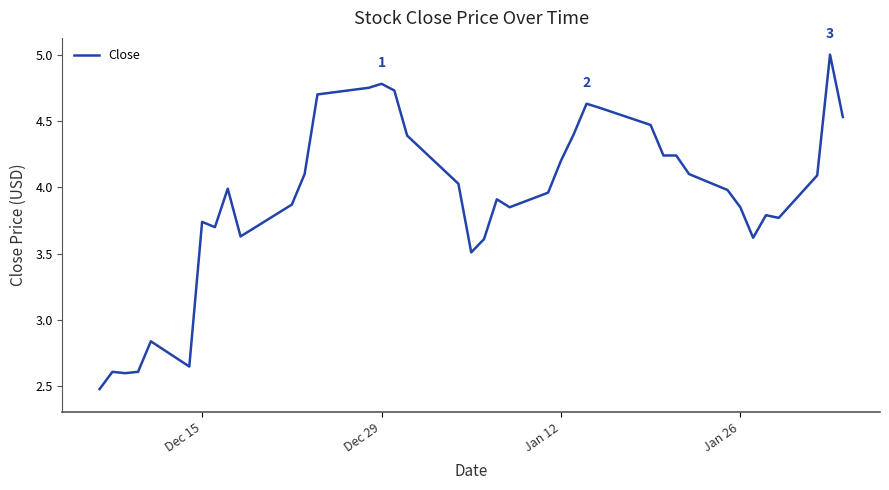

What is the difference between the maximum and minimum values?

2.5